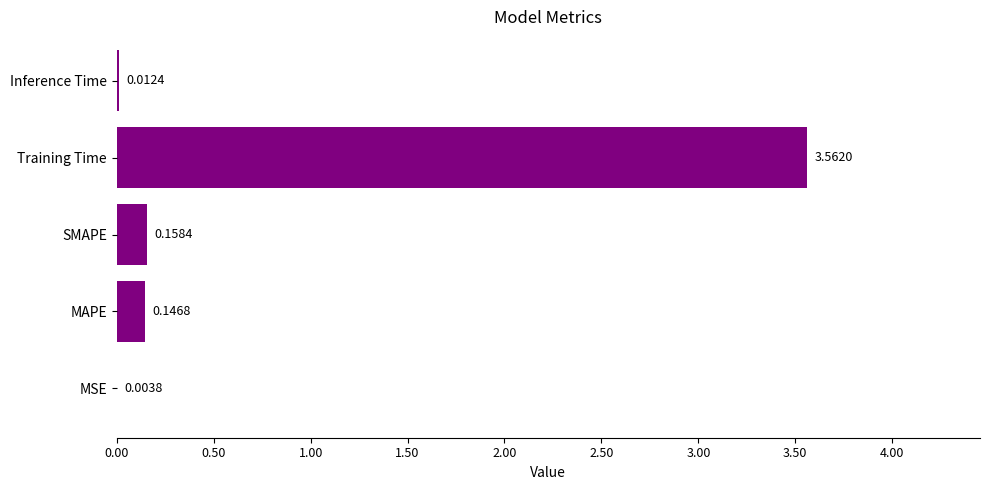

What is the sum of all values?

3.9